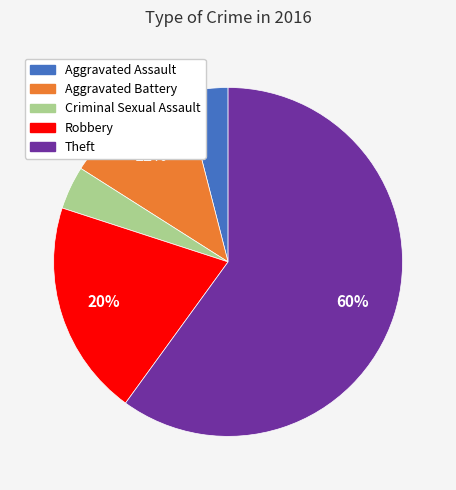

How many segments does this pie chart have?

5